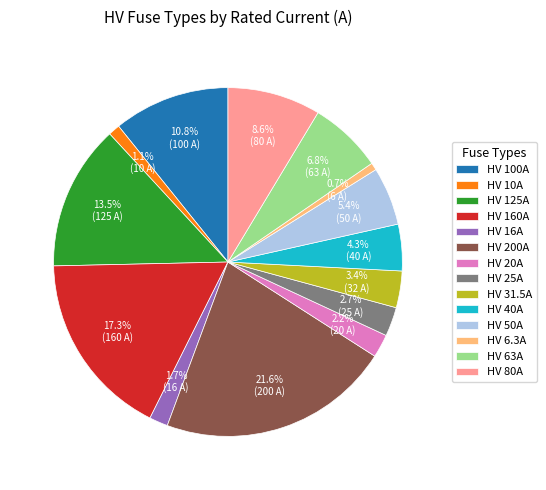

How many slices are in this pie chart?

14